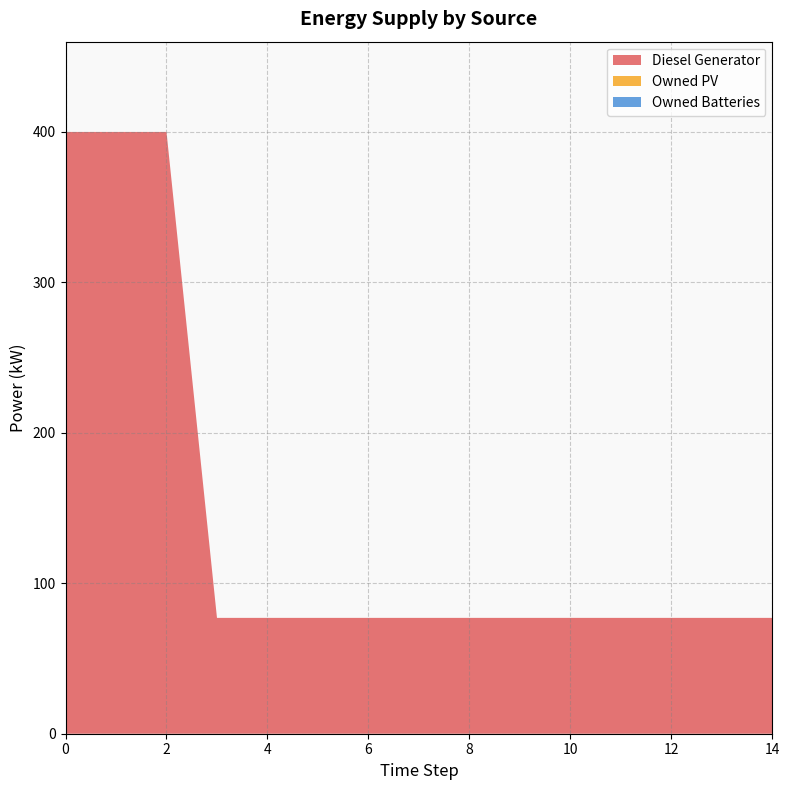

List the series in order of their peak value, lowest first.

Owned PV, Owned Batteries, Diesel Generator